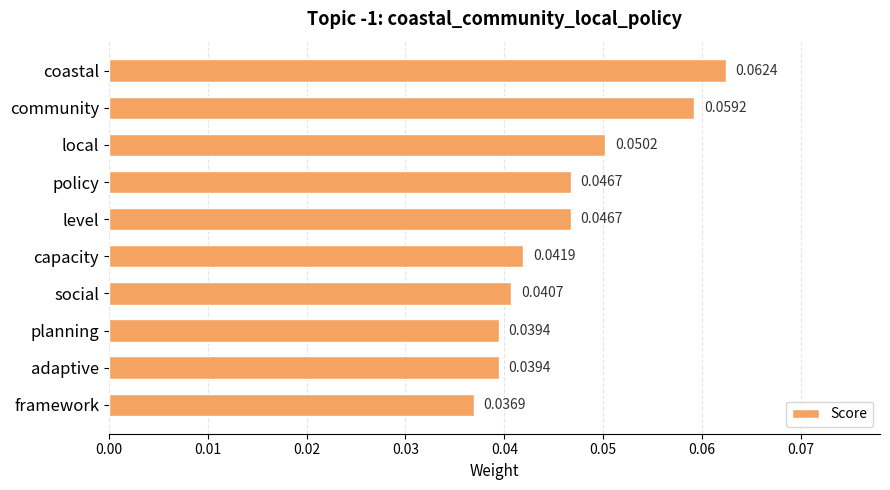

Which has a higher value, framework or level?

level